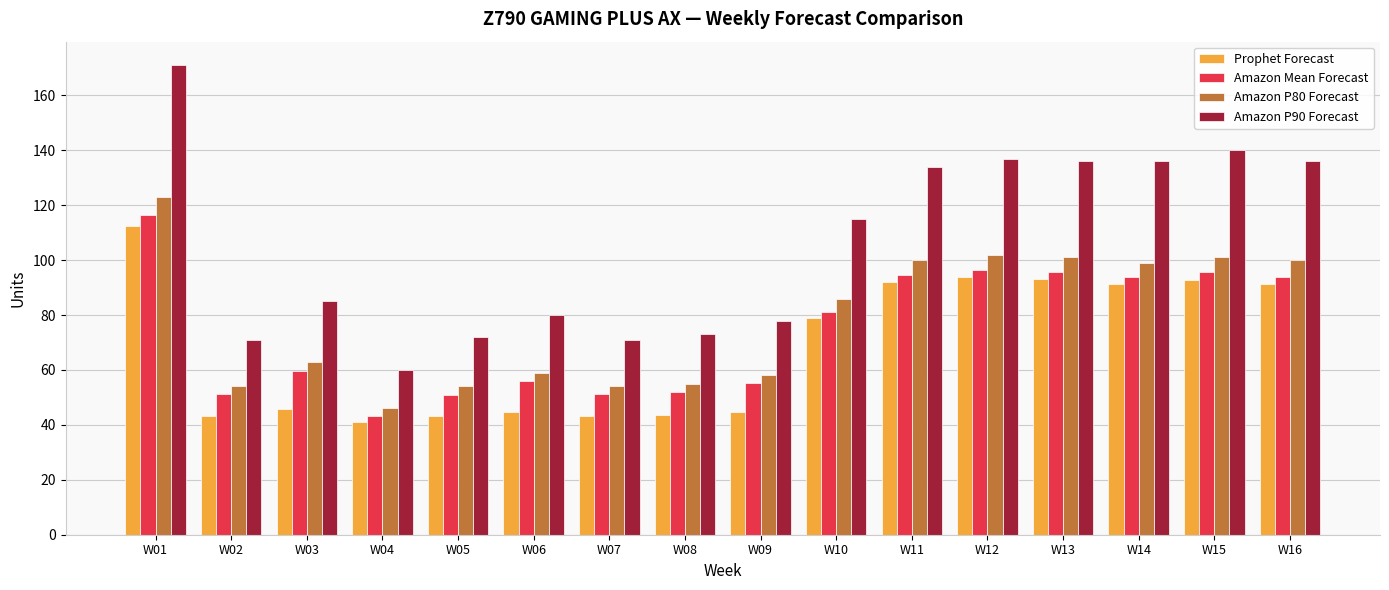

What is the difference between the highest and lowest values at W03?

39.1